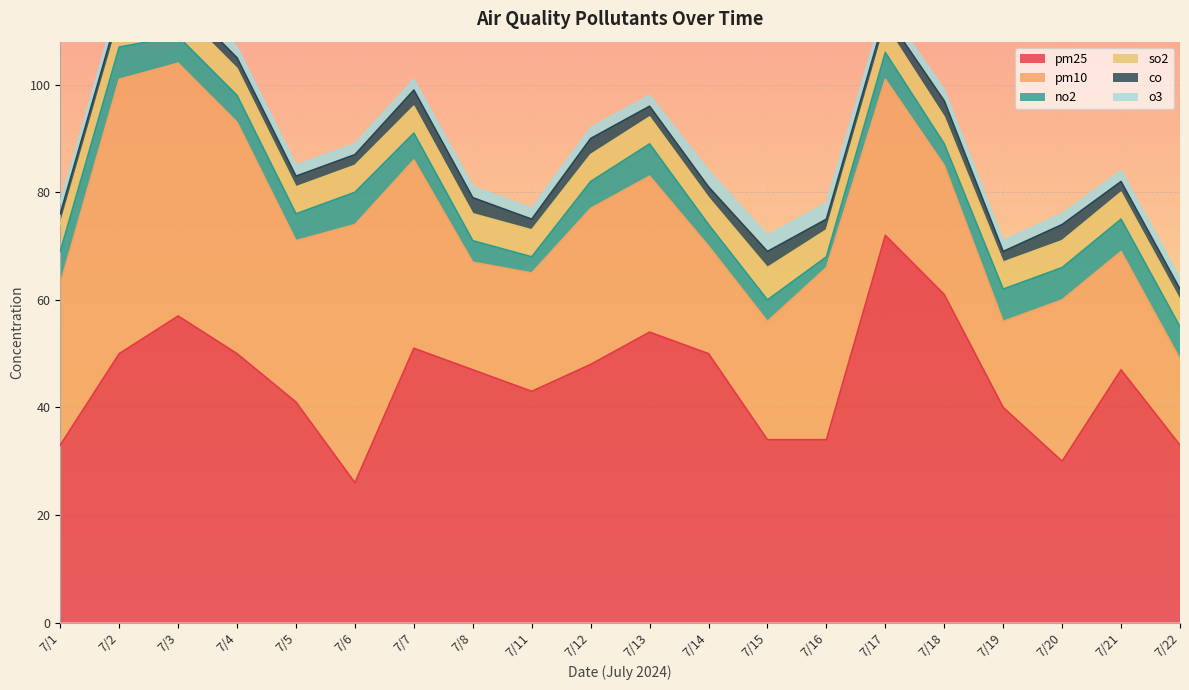

How many categories are shown in the chart?

20